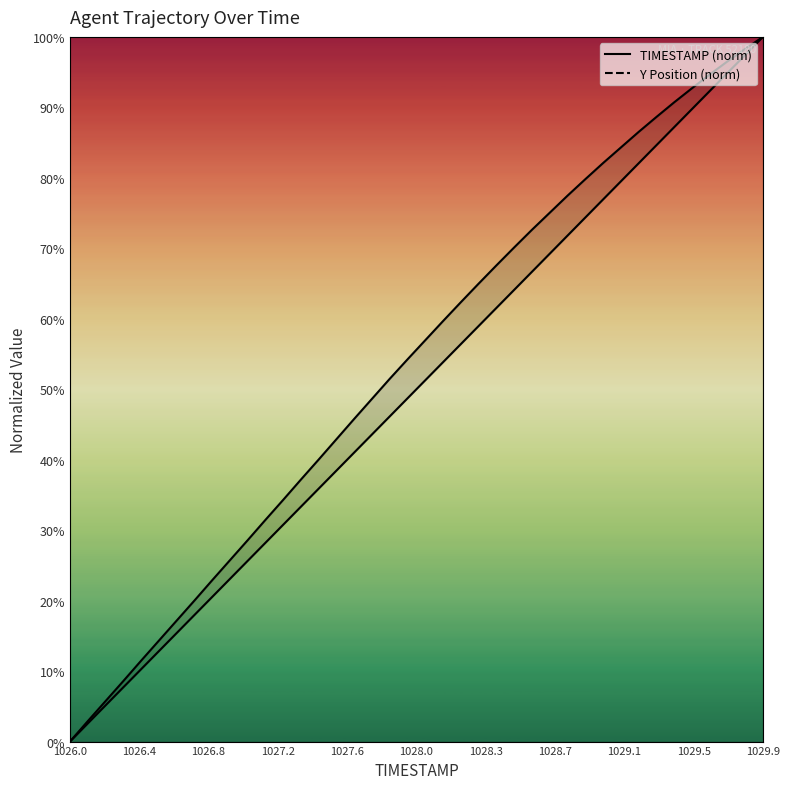

Count the number of categories in the chart.

40